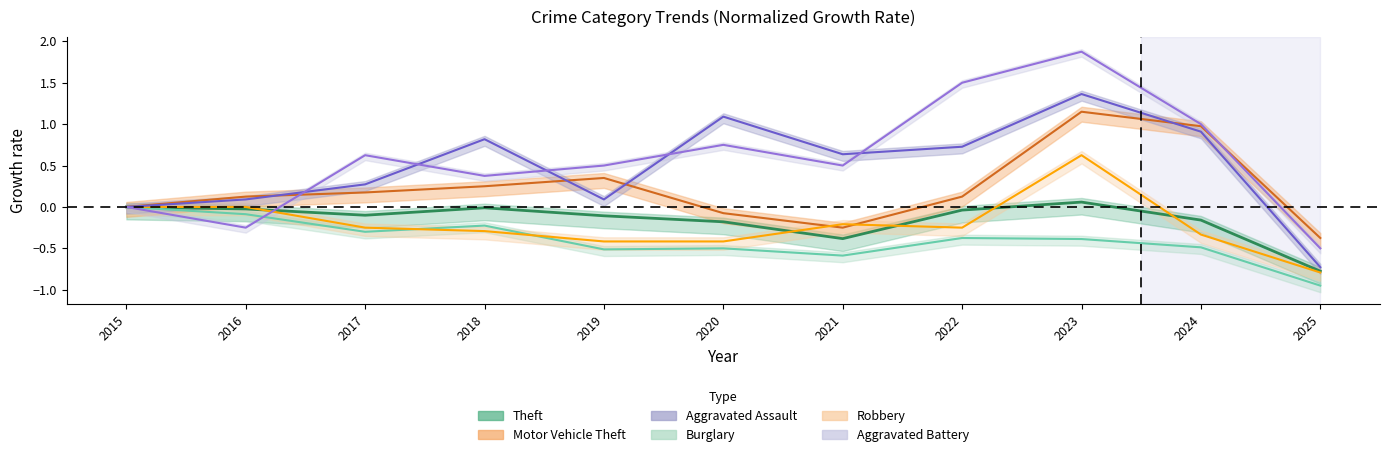

What is the lowest value of the Motor Vehicle Theft series?

-0.4